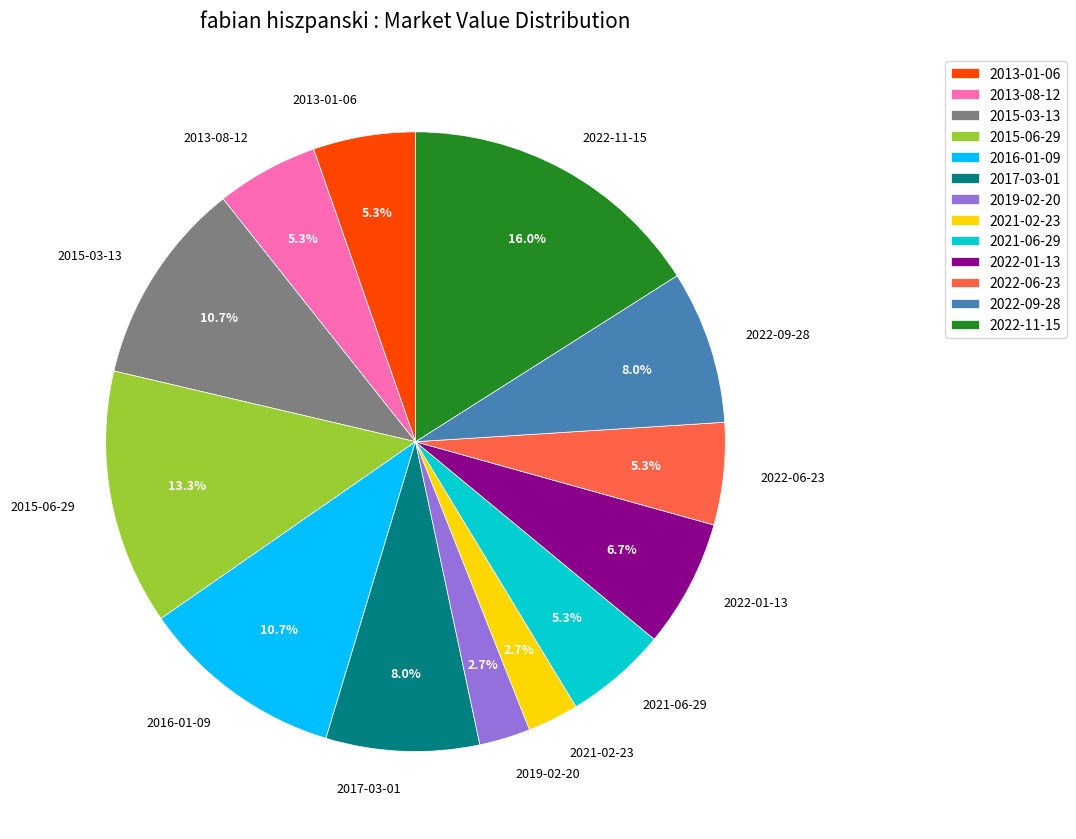

Does 2022-06-23 represent more than half of the total?

No